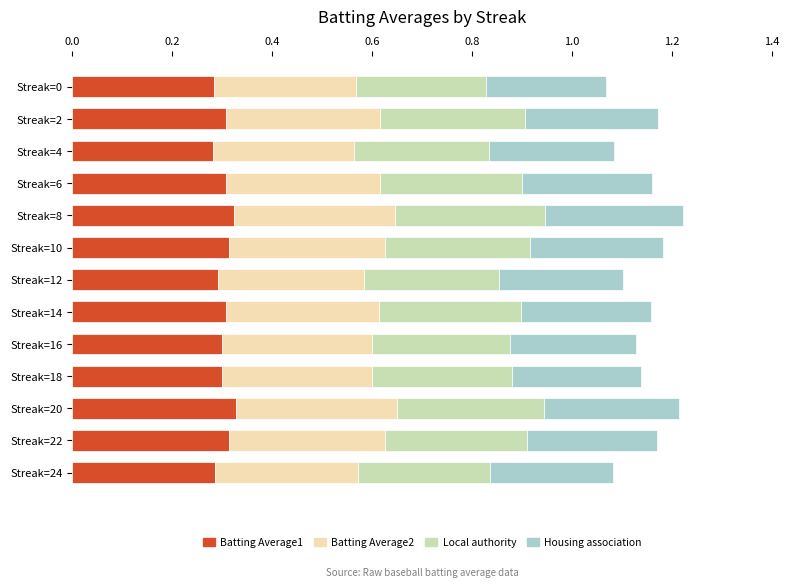

What is the total value across all series at Streak=24?

1.1